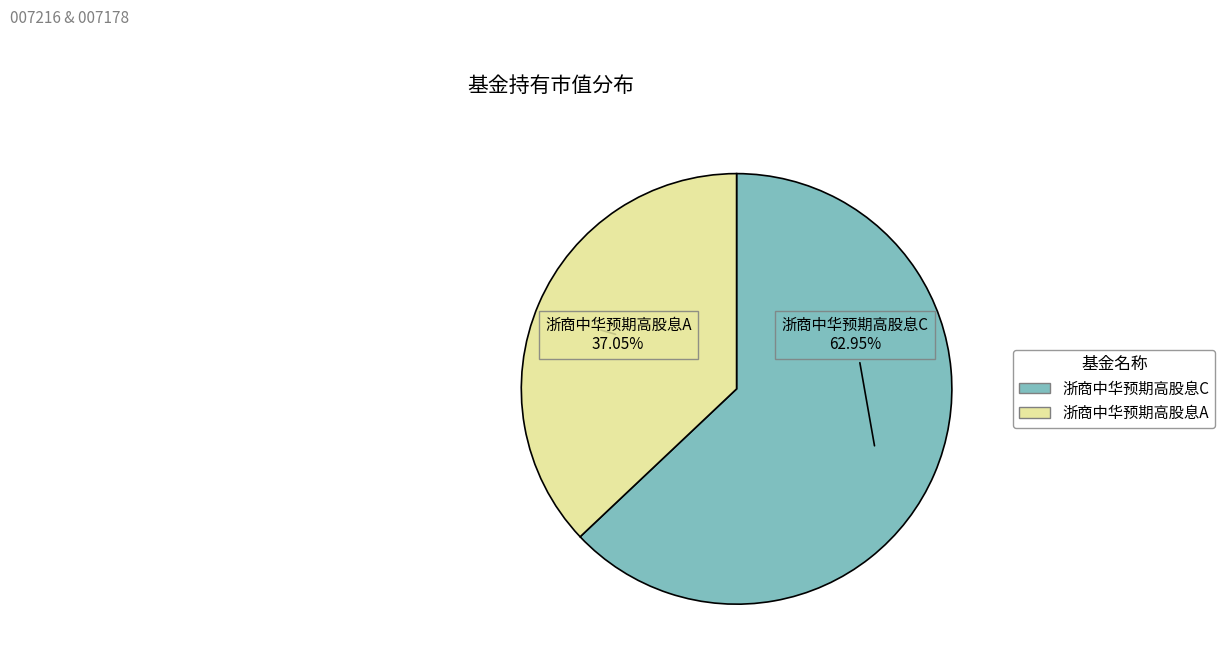

The 浙商中华预期高股息C slice represents 63% of the pie. True or false?

True